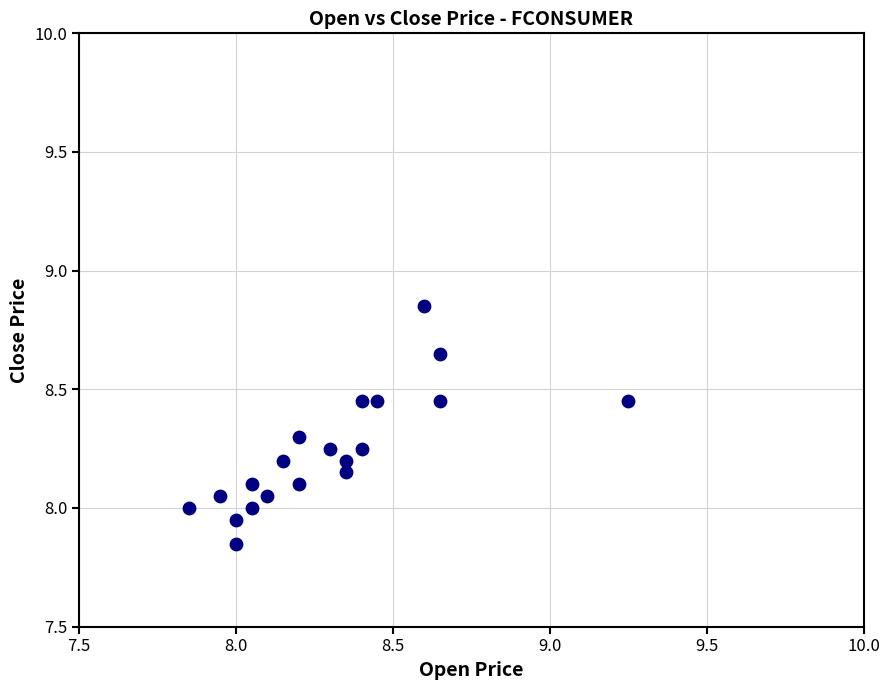

What is the range of X values (max minus min)?

1.4